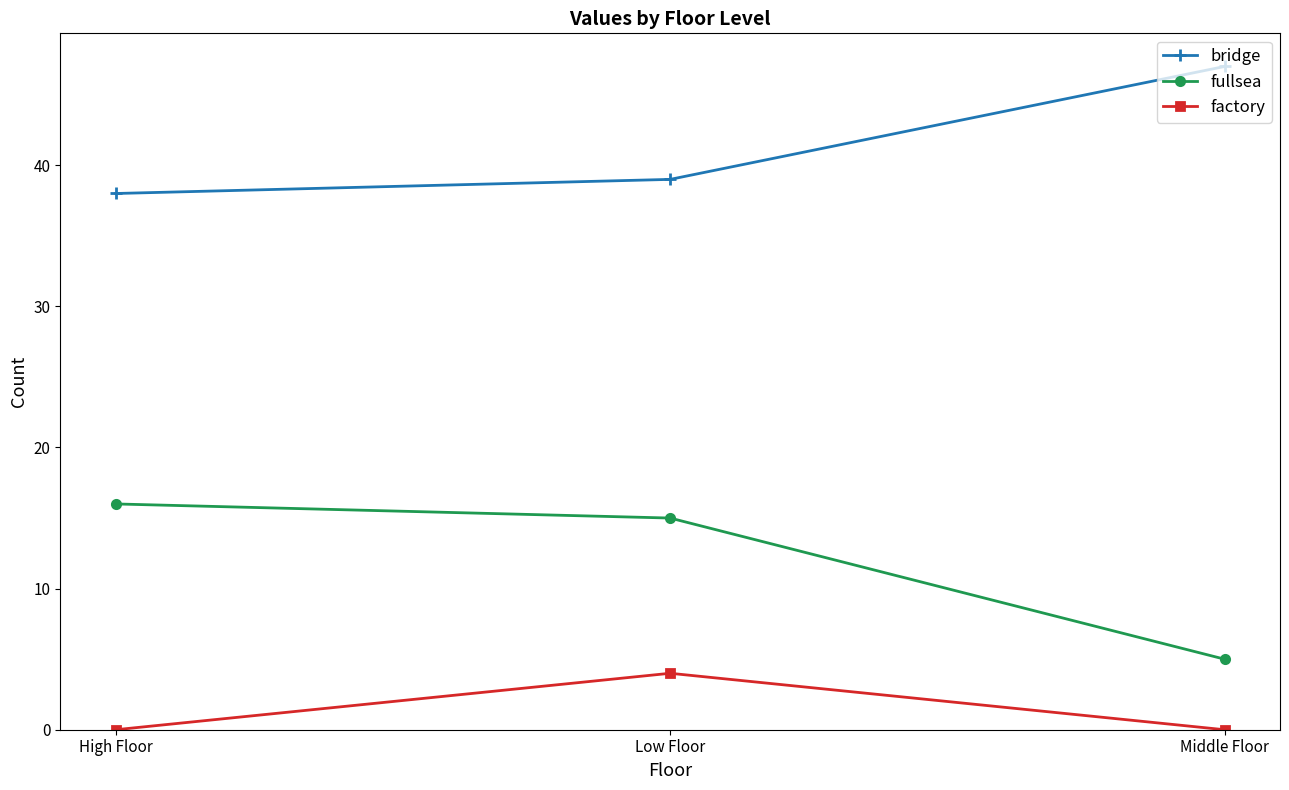

What is the total value across all series at Low Floor?

58